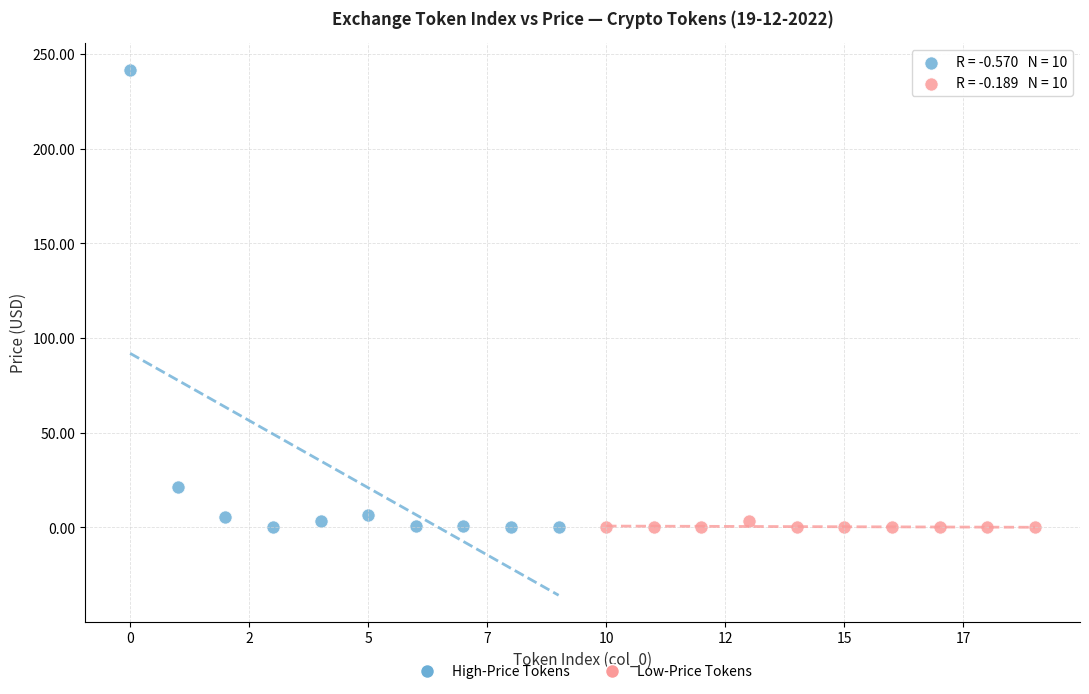

Which series has the largest Y range (max minus min)?

High-Price Tokens